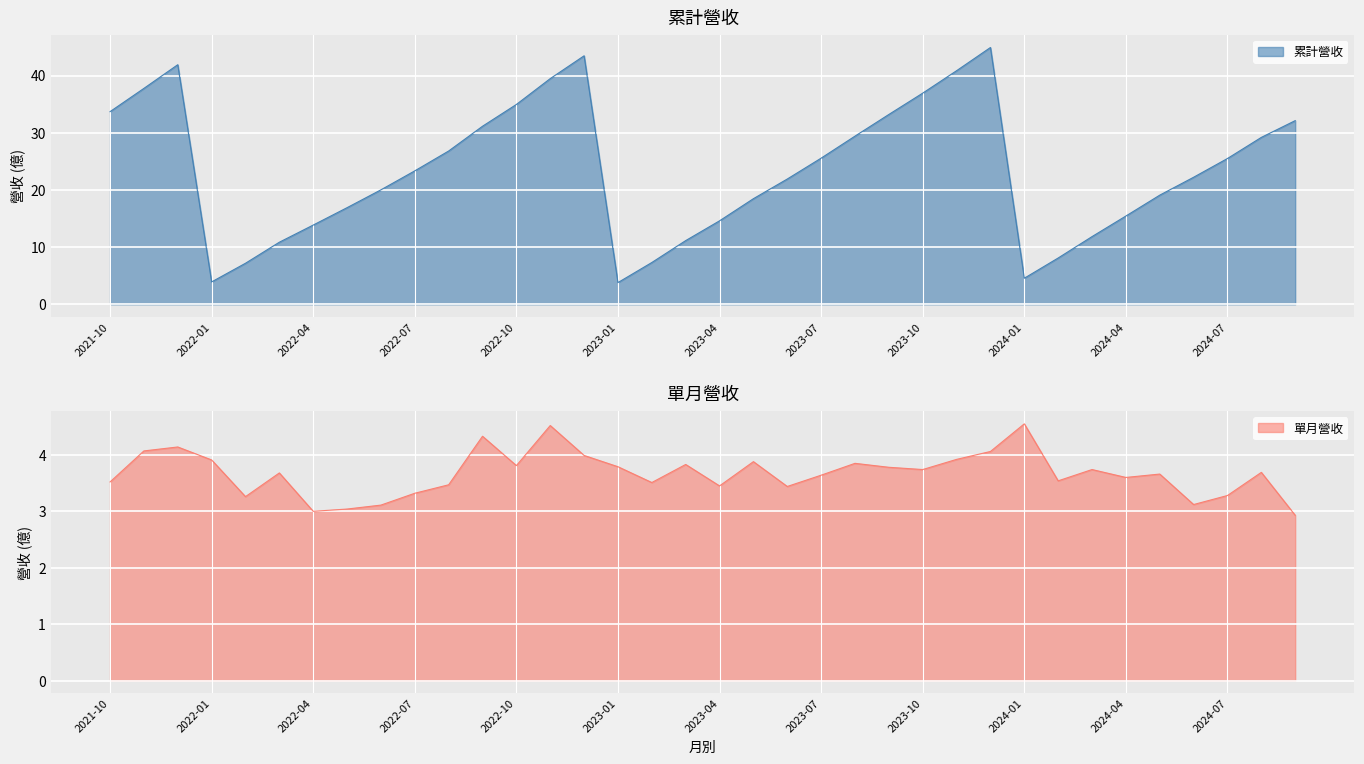

True or false: 累計營收 and 單月營收 cross at least once.

False